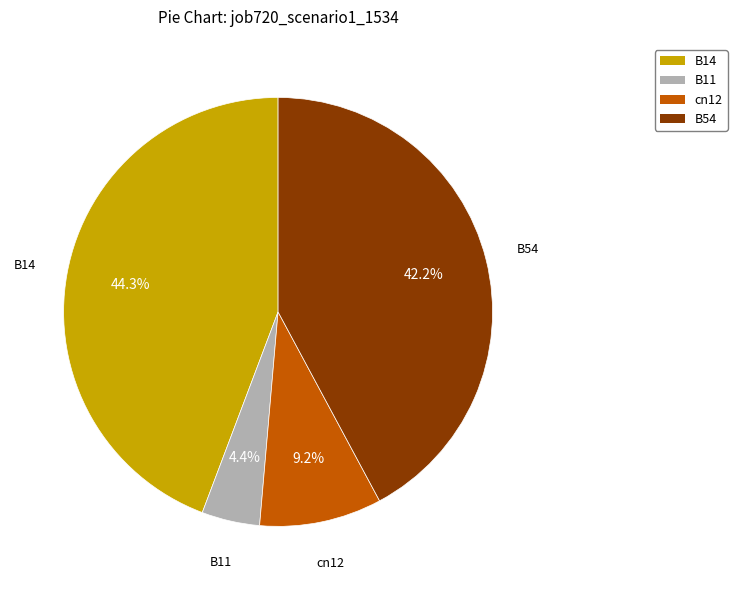

Is it true that B14 is 30% of the pie?

False